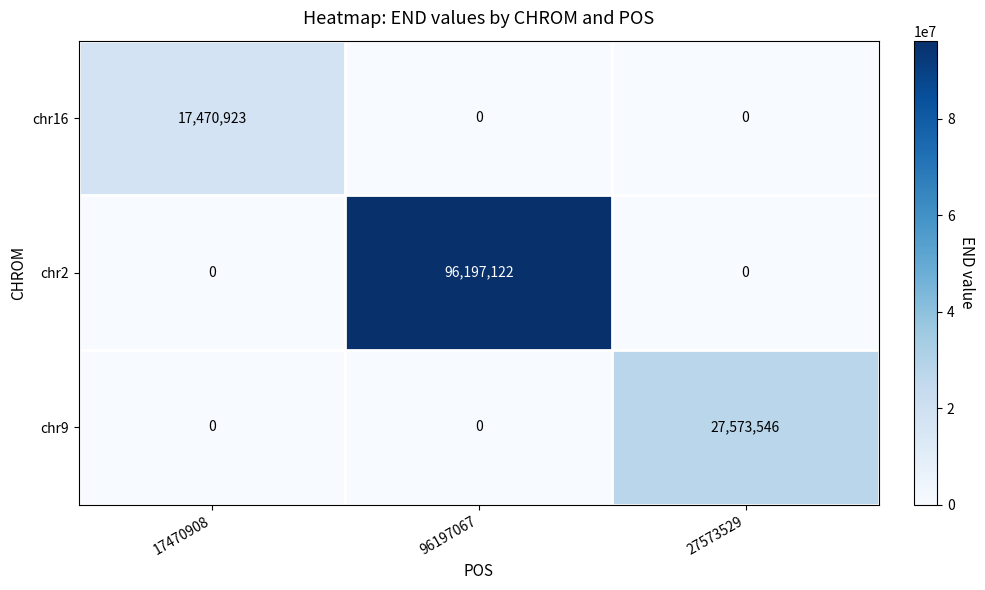

Which series changed the most between 96197067 and 27573529?

chr2